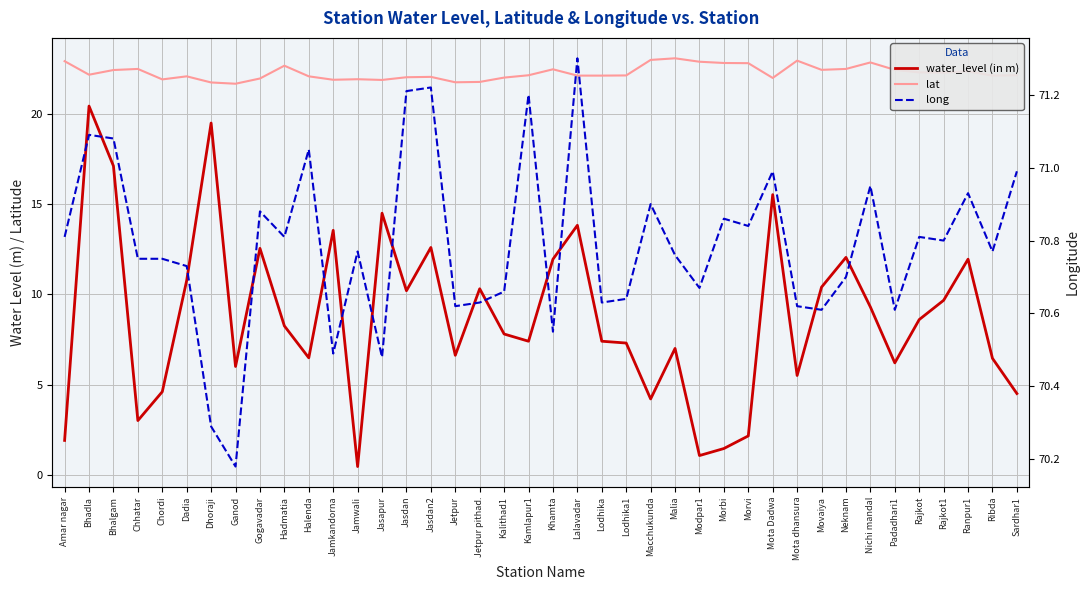

The value of lat at Malia is 23.1. True or false?

True